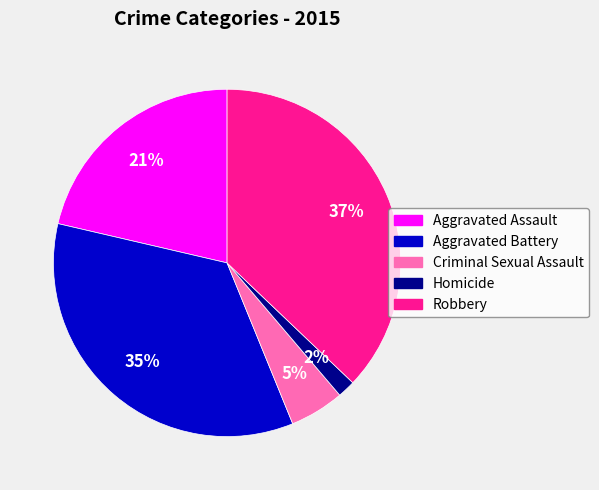

The Aggravated Assault slice represents 12% of the pie. True or false?

False